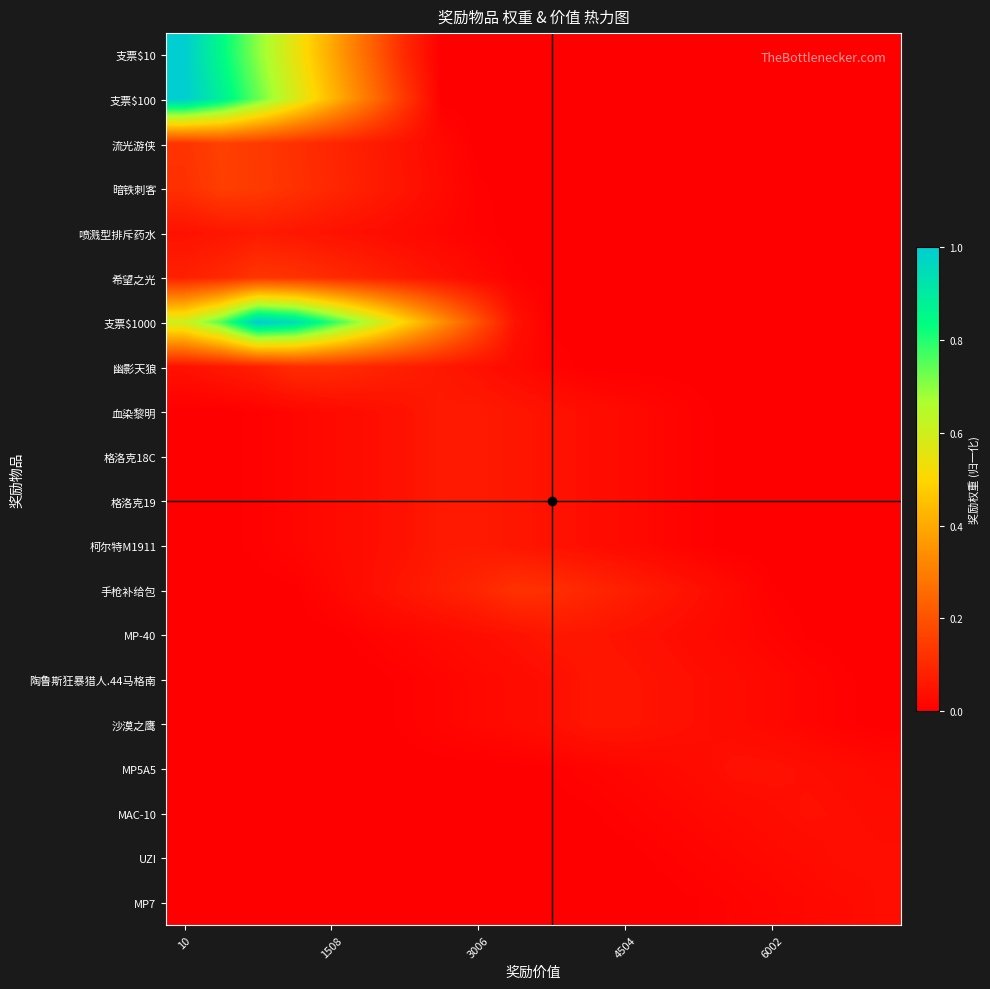

Reading left to right, transcribe all the data shown in this chart.

支票$10: 1.0	0.8	0.7	0.6	0.4	0.2	0.1	0.0	0.0	0.0	0.0	0.0	0.0	0.0	0.0	0.0	0.0	0.0	0.0	0.0
支票$100: 1.0	0.9	0.7	0.6	0.4	0.3	0.1	0.0	0.0	0.0	0.0	0.0	0.0	0.0	0.0	0.0	0.0	0.0	0.0	0.0
流光游侠: 0.1	0.2	0.1	0.1	0.1	0.1	0.0	0.0	0.0	0.0	0.0	0.0	0.0	0.0	0.0	0.0	0.0	0.0	0.0	0.0
暗铁刺客: 0.1	0.2	0.1	0.1	0.1	0.1	0.1	0.0	0.0	0.0	0.0	0.0	0.0	0.0	0.0	0.0	0.0	0.0	0.0	0.0
喷溅型排斥药水: 0.0	0.1	0.1	0.1	0.0	0.0	0.0	0.0	0.0	0.0	0.0	0.0	0.0	0.0	0.0	0.0	0.0	0.0	0.0	0.0
希望之光: 0.1	0.1	0.1	0.1	0.1	0.1	0.1	0.0	0.0	0.0	0.0	0.0	0.0	0.0	0.0	0.0	0.0	0.0	0.0	0.0
支票$1000: 0.6	0.8	1.0	0.9	0.8	0.6	0.5	0.3	0.2	0.0	0.0	0.0	0.0	0.0	0.0	0.0	0.0	0.0	0.0	0.0
幽影天狼: 0.0	0.1	0.1	0.1	0.1	0.1	0.1	0.1	0.0	0.0	0.0	0.0	0.0	0.0	0.0	0.0	0.0	0.0	0.0	0.0
血染黎明: 0.0	0.0	0.0	0.0	0.0	0.0	0.0	0.1	0.1	0.1	0.0	0.0	0.0	0.0	0.0	0.0	0.0	0.0	0.0	0.0
格洛克18C: 0.0	0.0	0.0	0.0	0.0	0.0	0.0	0.1	0.1	0.1	0.0	0.0	0.0	0.0	0.0	0.0	0.0	0.0	0.0	0.0
格洛克19: 0.0	0.0	0.0	0.0	0.0	0.0	0.0	0.1	0.1	0.1	0.0	0.0	0.0	0.0	0.0	0.0	0.0	0.0	0.0	0.0
柯尔特M1911: 0.0	0.0	0.0	0.0	0.0	0.0	0.0	0.1	0.1	0.1	0.0	0.0	0.0	0.0	0.0	0.0	0.0	0.0	0.0	0.0
手枪补给包: 0.0	0.0	0.0	0.0	0.0	0.0	0.1	0.1	0.1	0.1	0.1	0.1	0.1	0.1	0.0	0.0	0.0	0.0	0.0	0.0
MP-40: 0.0	0.0	0.0	0.0	0.0	0.0	0.0	0.0	0.0	0.0	0.1	0.1	0.0	0.0	0.0	0.0	0.0	0.0	0.0	0.0
陶鲁斯狂暴猎人.44马格南: 0.0	0.0	0.0	0.0	0.0	0.0	0.0	0.0	0.0	0.0	0.0	0.1	0.1	0.0	0.0	0.0	0.0	0.0	0.0	0.0
沙漠之鹰: 0.0	0.0	0.0	0.0	0.0	0.0	0.0	0.0	0.0	0.0	0.0	0.1	0.1	0.0	0.0	0.0	0.0	0.0	0.0	0.0
MP5A5: 0.0	0.0	0.0	0.0	0.0	0.0	0.0	0.0	0.0	0.0	0.0	0.0	0.0	0.0	0.0	0.0	0.0	0.0	0.0	0.0
MAC-10: 0.0	0.0	0.0	0.0	0.0	0.0	0.0	0.0	0.0	0.0	0.0	0.0	0.0	0.0	0.0	0.0	0.0	0.0	0.0	0.0
UZI: 0.0	0.0	0.0	0.0	0.0	0.0	0.0	0.0	0.0	0.0	0.0	0.0	0.0	0.0	0.0	0.0	0.0	0.0	0.0	0.0
MP7: 0.0	0.0	0.0	0.0	0.0	0.0	0.0	0.0	0.0	0.0	0.0	0.0	0.0	0.0	0.0	0.0	0.0	0.0	0.0	0.0